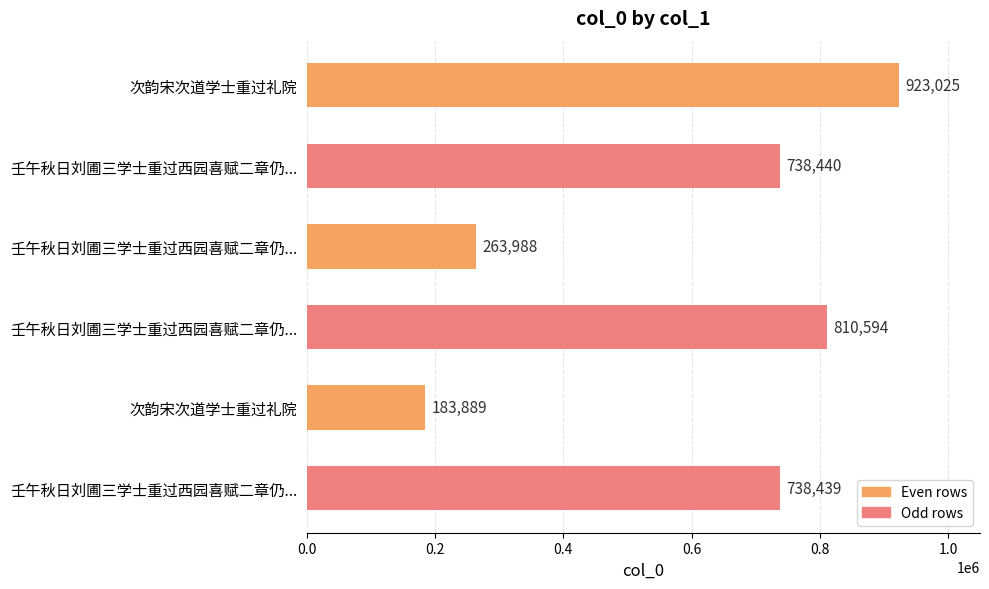

How many data points are less than 738440?

3